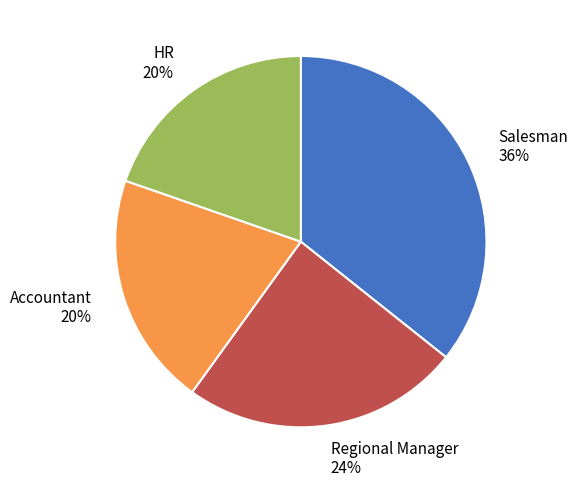

What is the ratio of the value at Salesman 36% to the value at Regional Manager 24%?

1.5